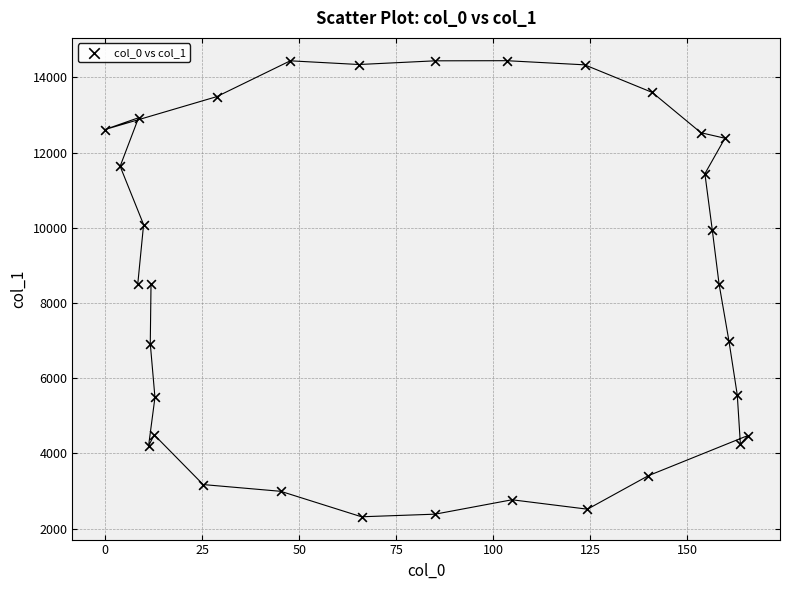

What is the range of Y values (max minus min)?

12129.4